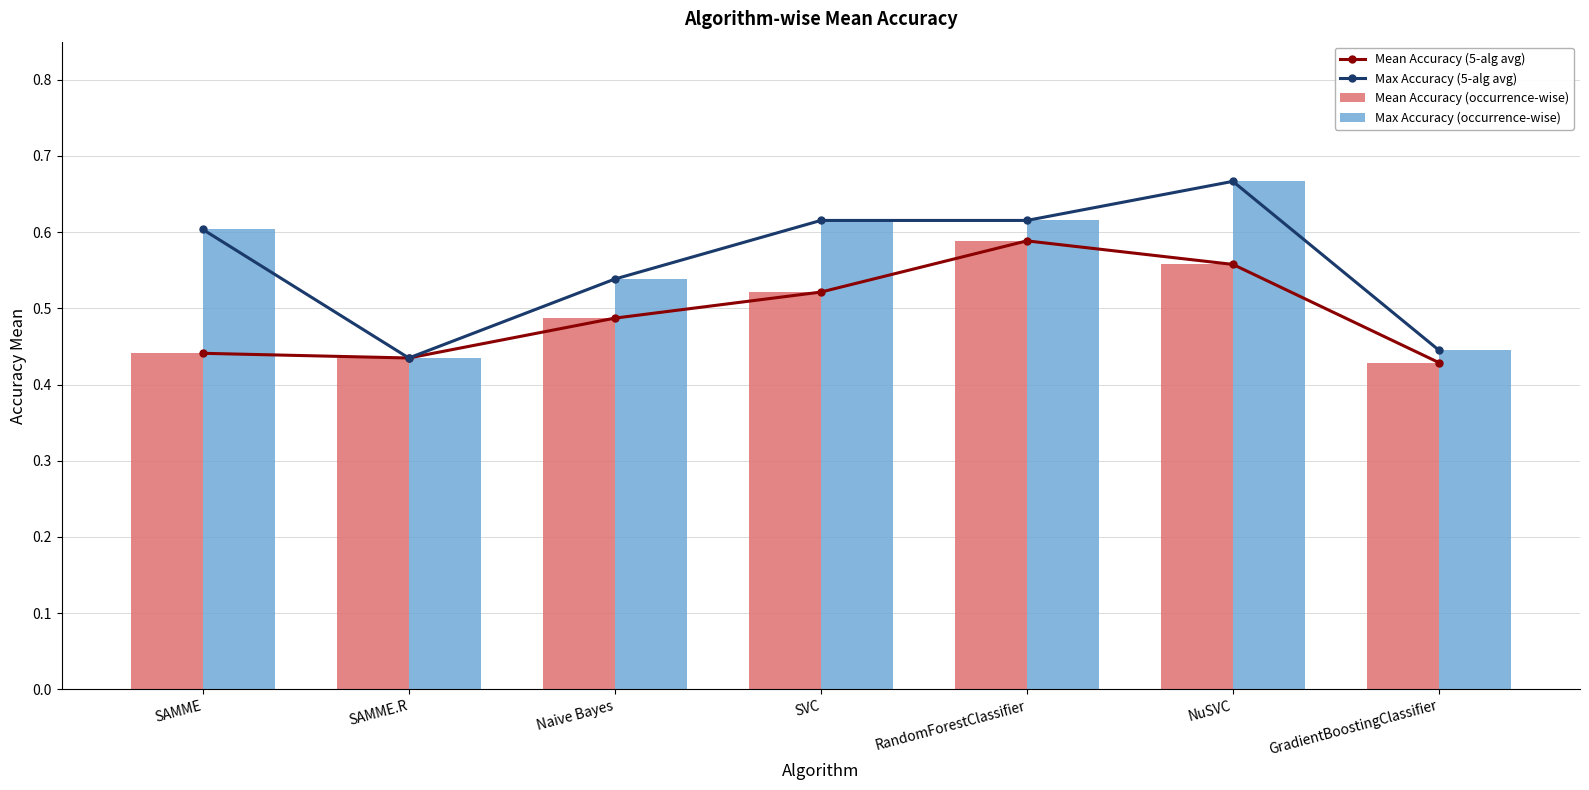

The value of Mean Accuracy (5-alg avg) at SAMME.R is 0.1. True or false?

False